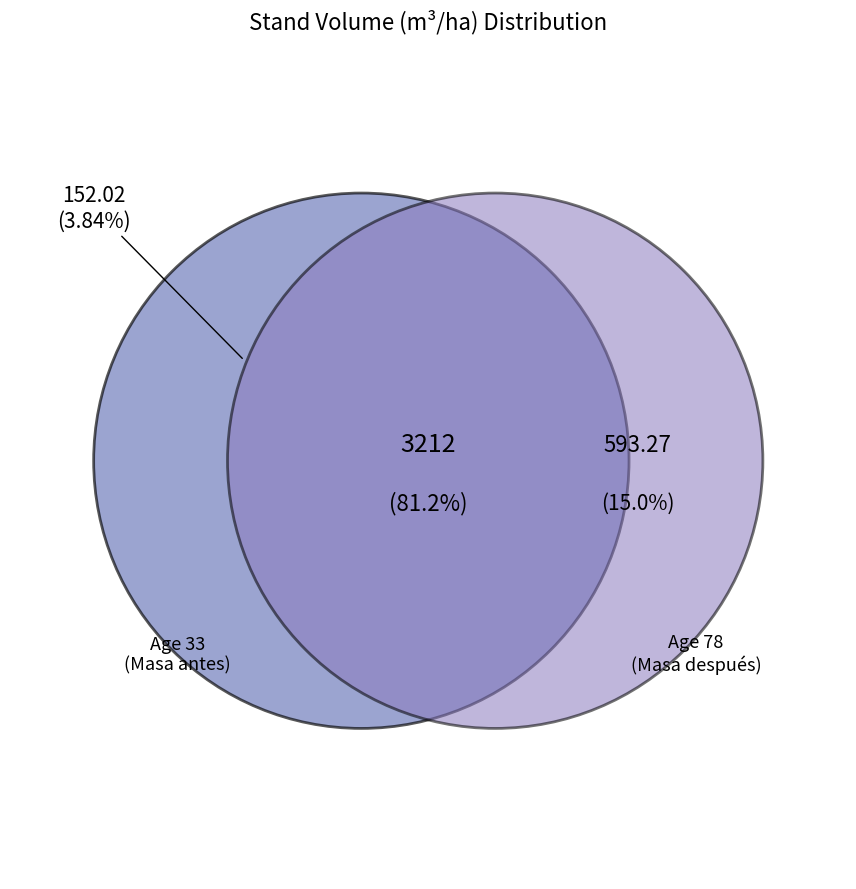

The 33 slice represents 4% of the pie. True or false?

True